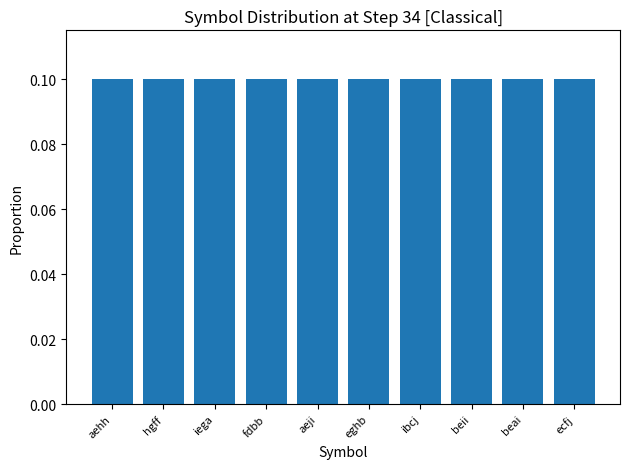

What is the label of the 10th bar from the right?

aehh